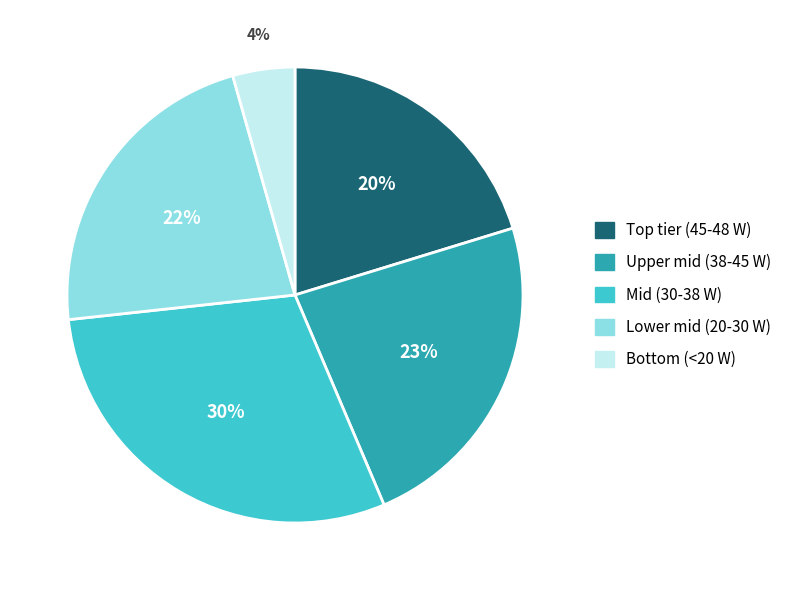

What is the largest slice in the pie chart?

Mid (30-38 W)